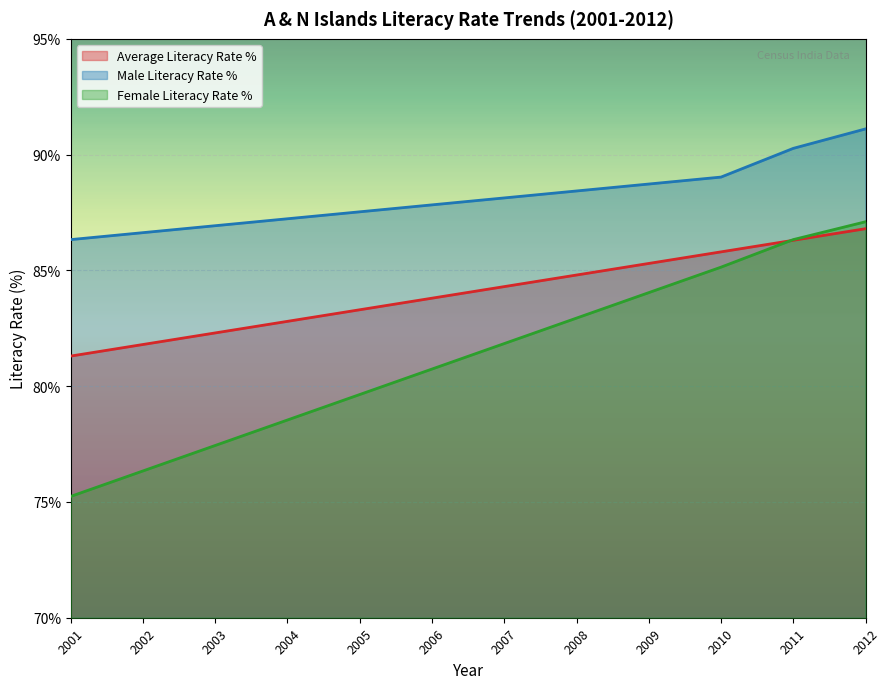

Is the value of Female Literacy Rate % at 2008 greater than the value of Male Literacy Rate % at 2008?

No